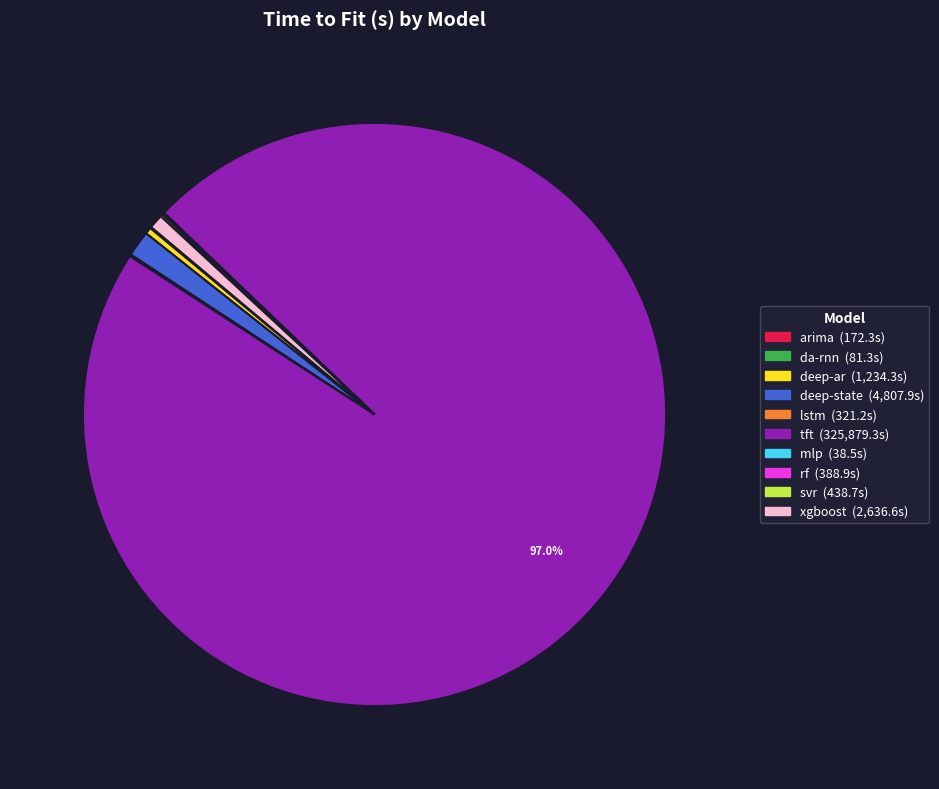

What is the largest slice in the pie chart?

tft